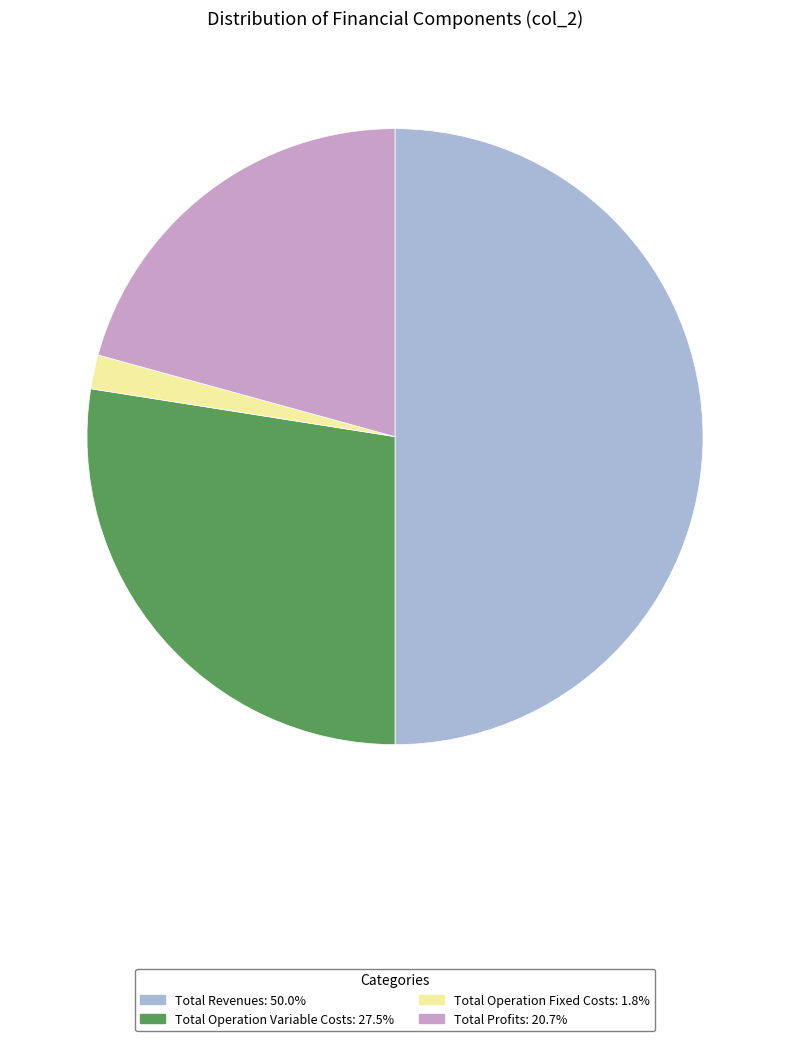

Which slice is the largest?

Total Revenues